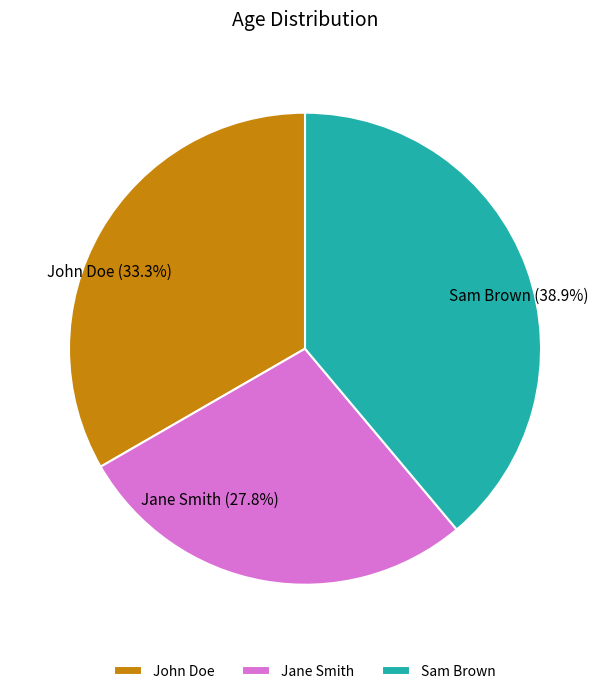

To the nearest percent, what portion does John Doe represent?

33%